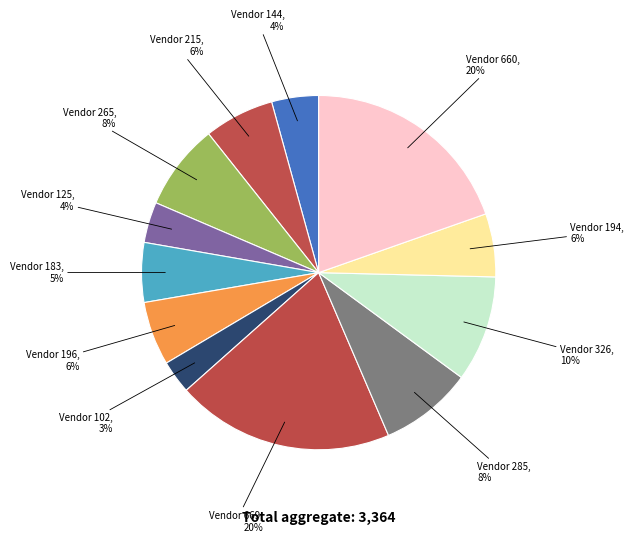

Do Vendor 183 and Vendor 125 together represent more than half of the pie?

No